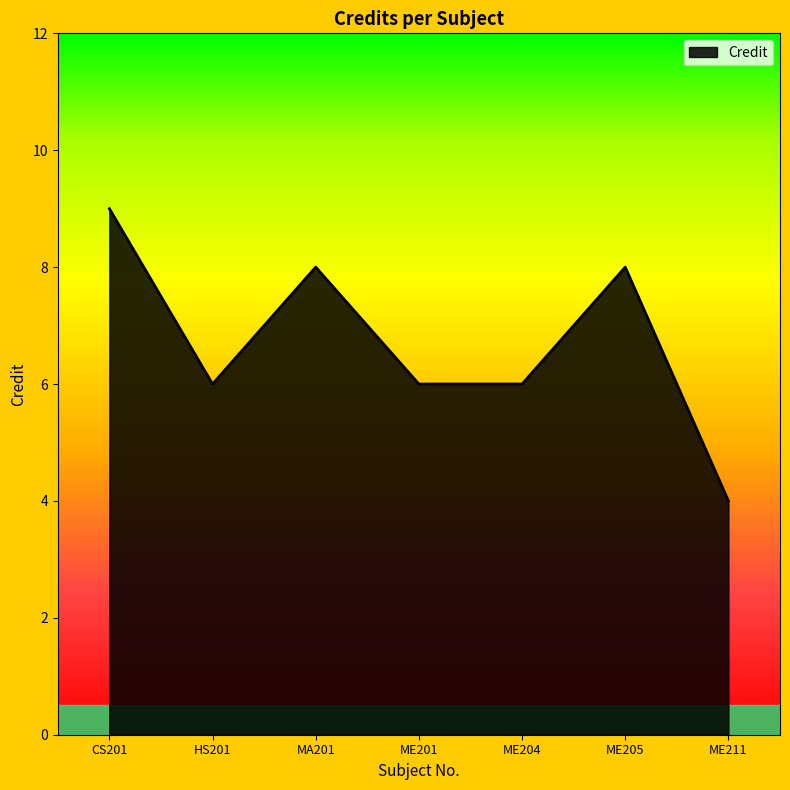

Reading right to left, transcribe all the data shown in this chart.

ME211=4	ME205=8	ME204=6	ME201=6	MA201=8	HS201=6	CS201=9